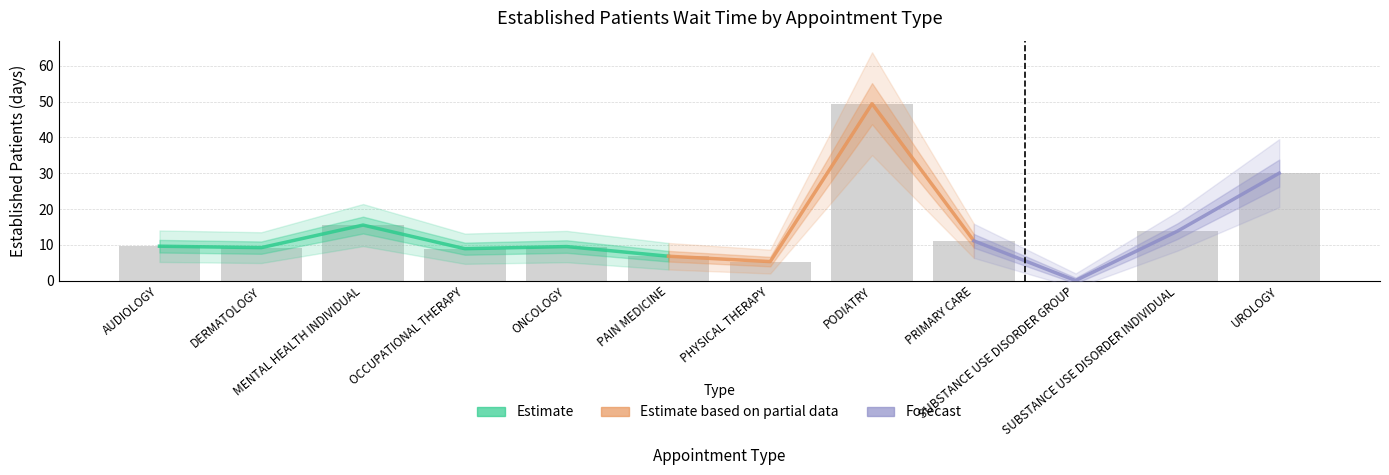

What is the value of the 5th bar from the left?

9.5